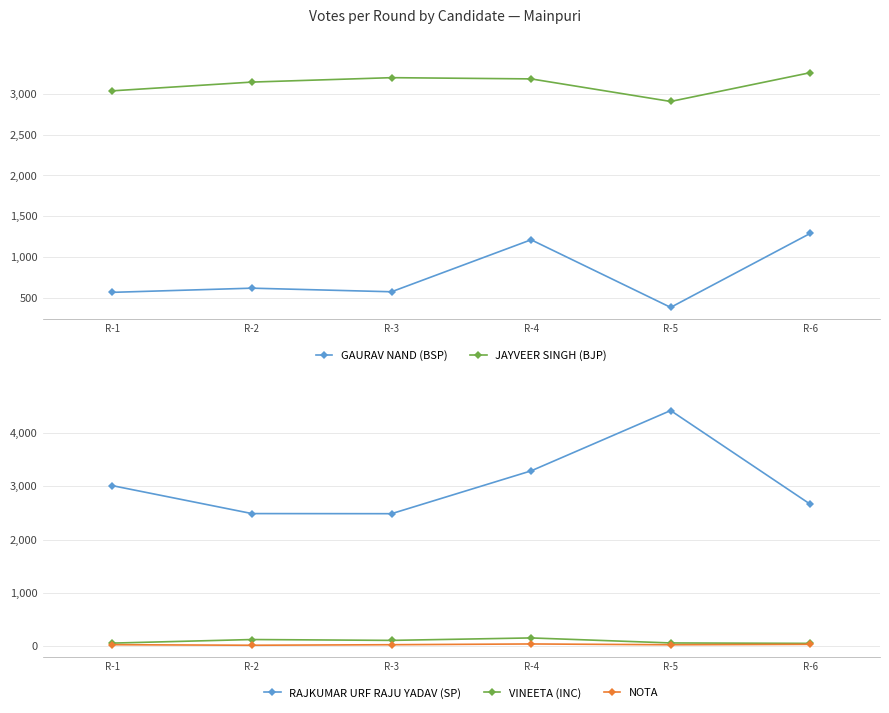

What are all the series names shown in the legend?

GAURAV NAND (BSP), JAYVEER SINGH (BJP), RAJKUMAR URF RAJU YADAV (SP), VINEETA (INC), NOTA